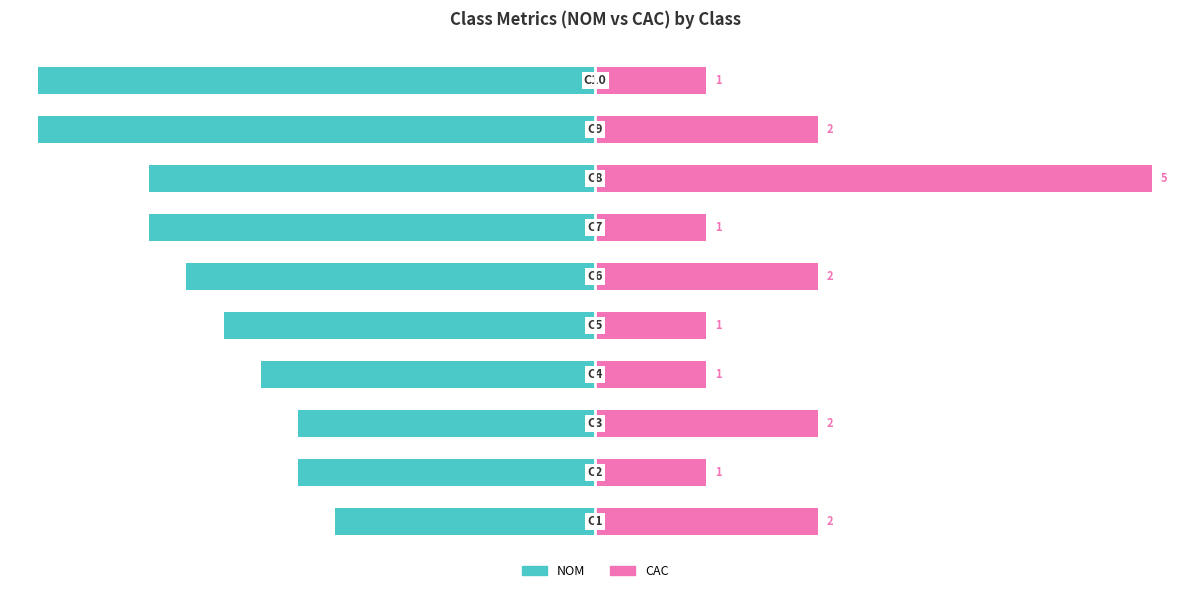

What is the value of the NOM bar at the 8th from the left?

-80.0